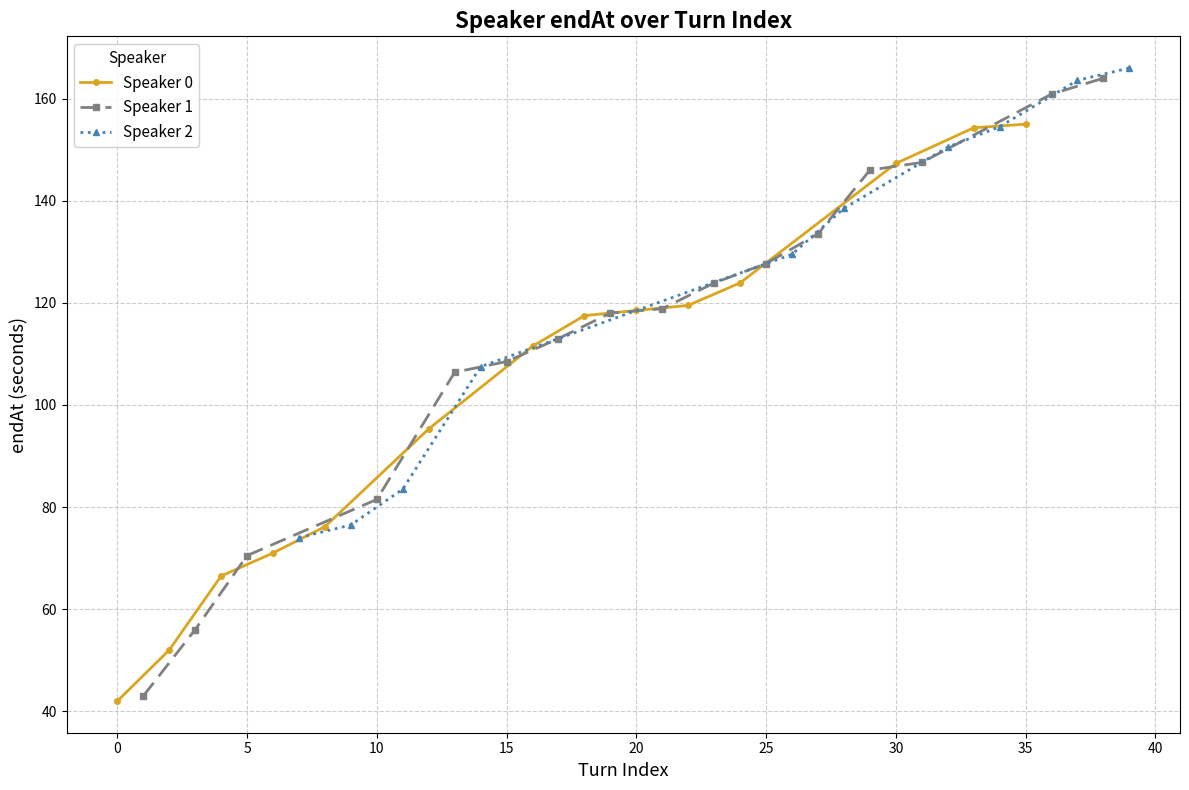

What is the minimum value for Speaker 0?

42.0